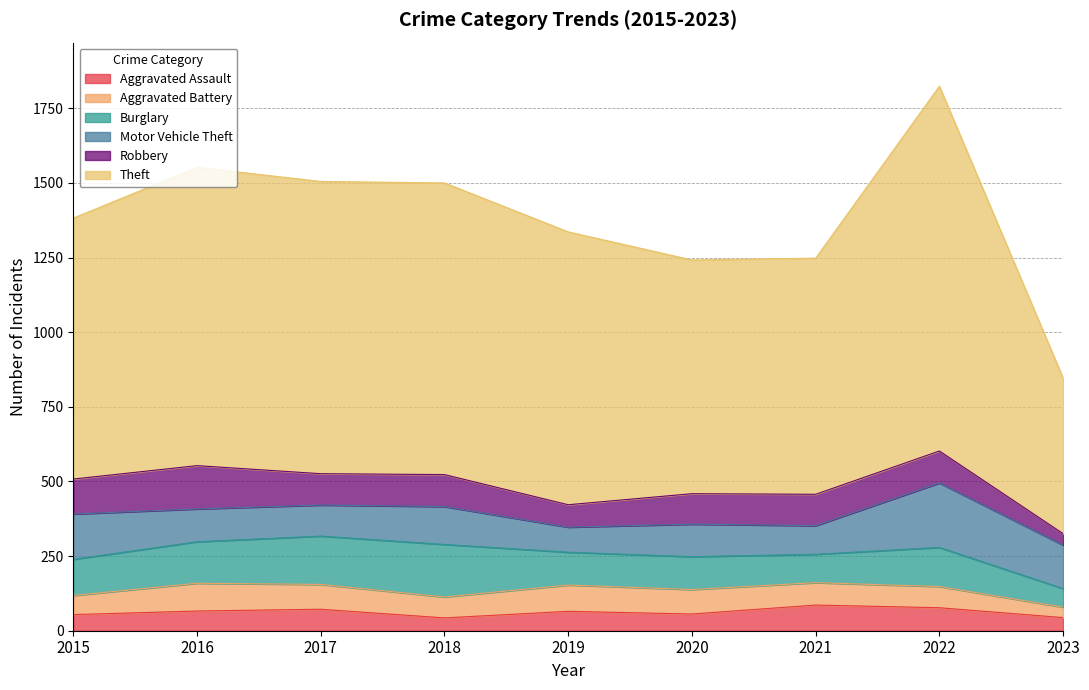

Read the Aggravated Battery value at 2023.

35